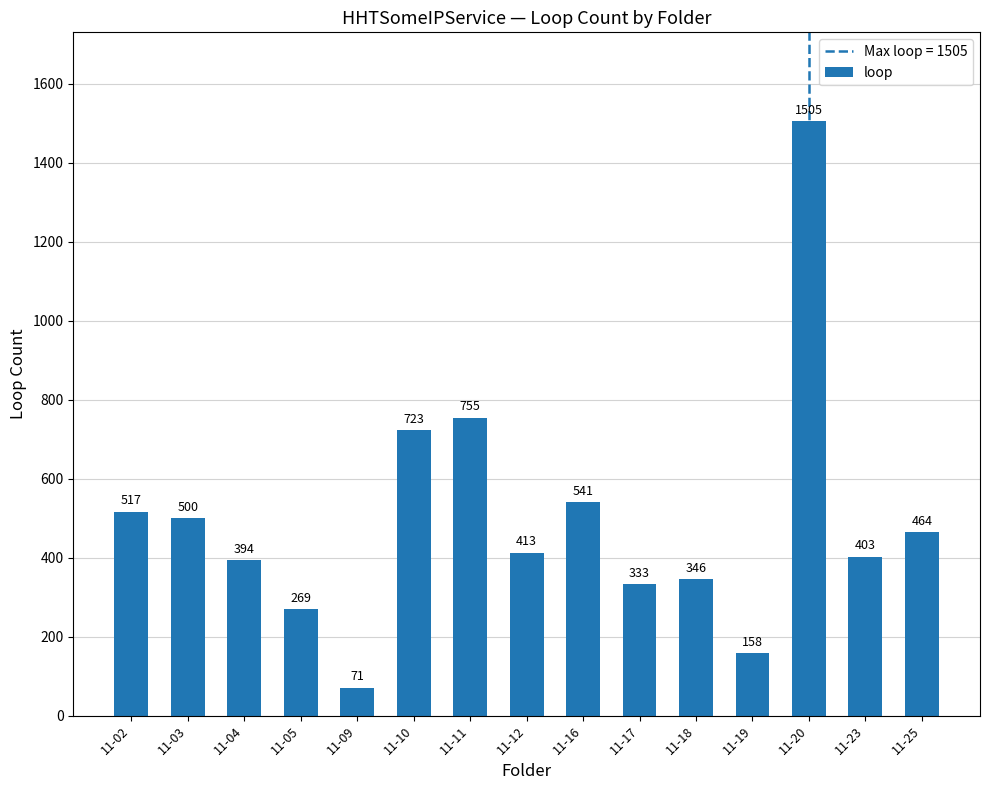

Which category has the lowest value across all series?

11-09